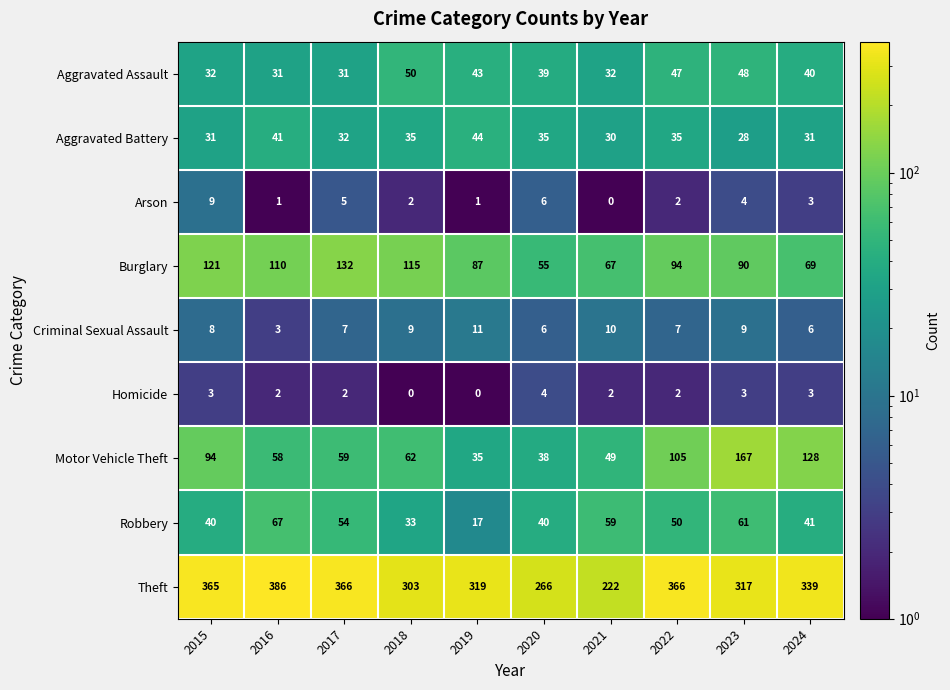

Which series has the largest total across all categories?

Theft